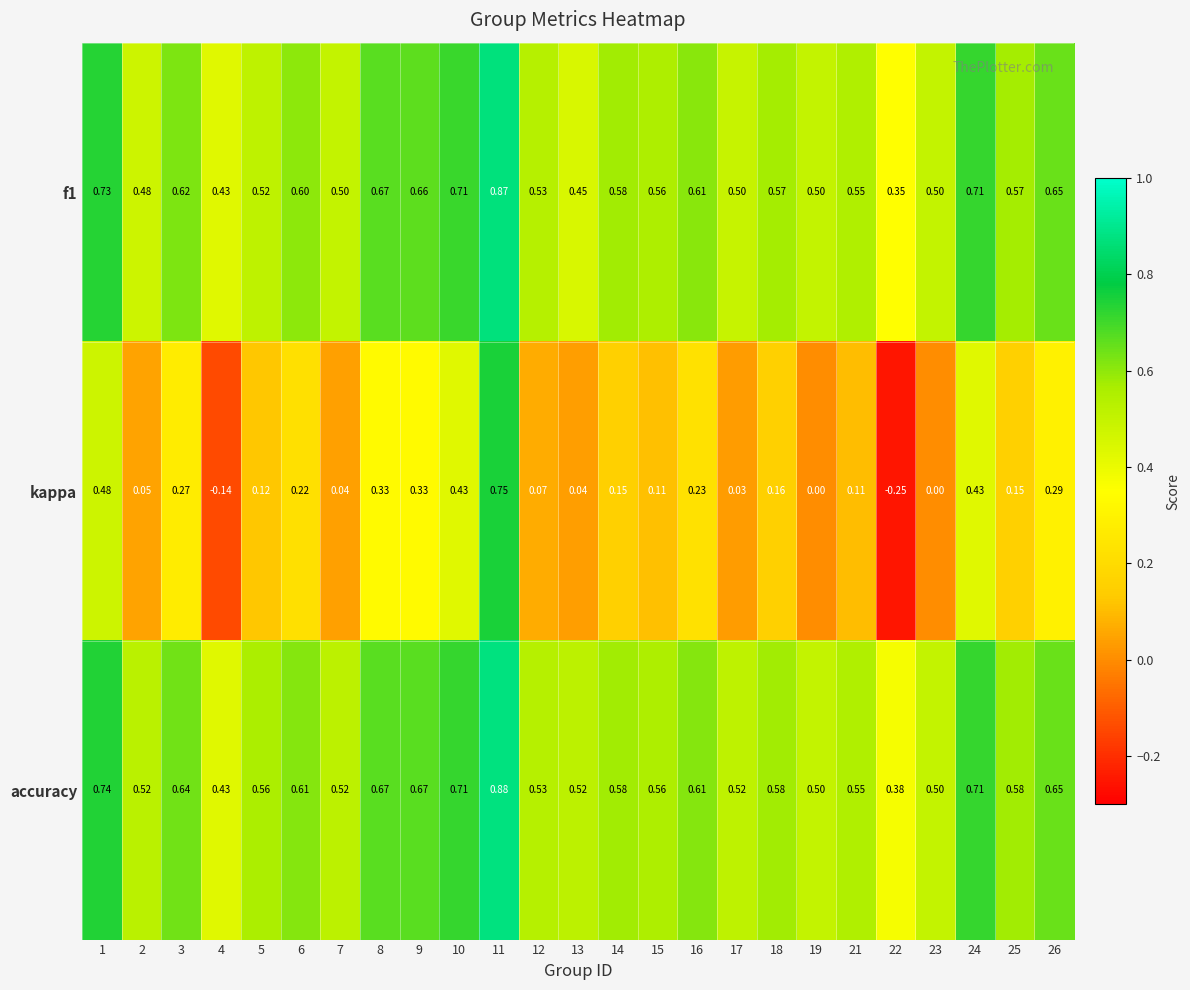

Is the value of f1 at 5 greater than the value of accuracy at 22?

Yes